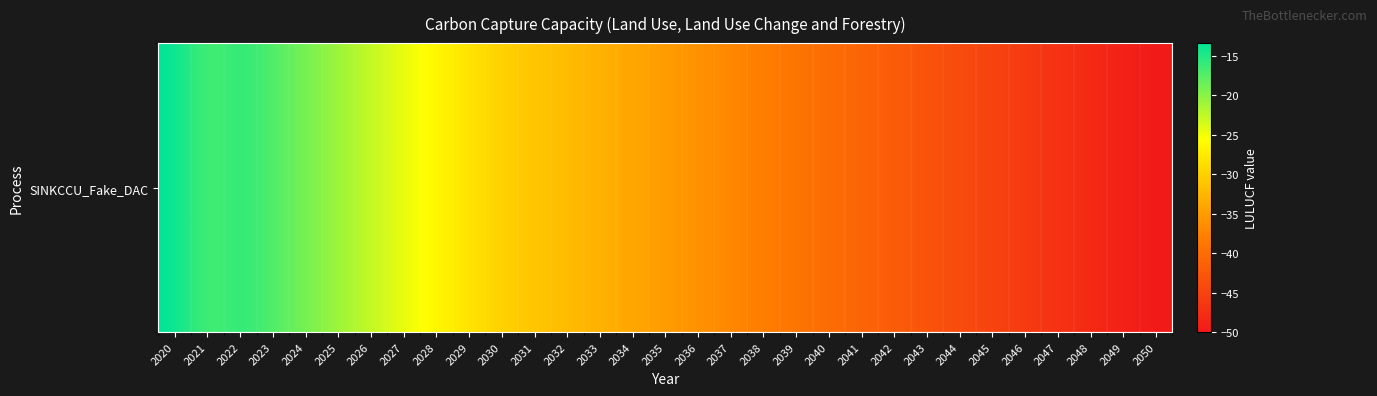

How many values are below -35?

15